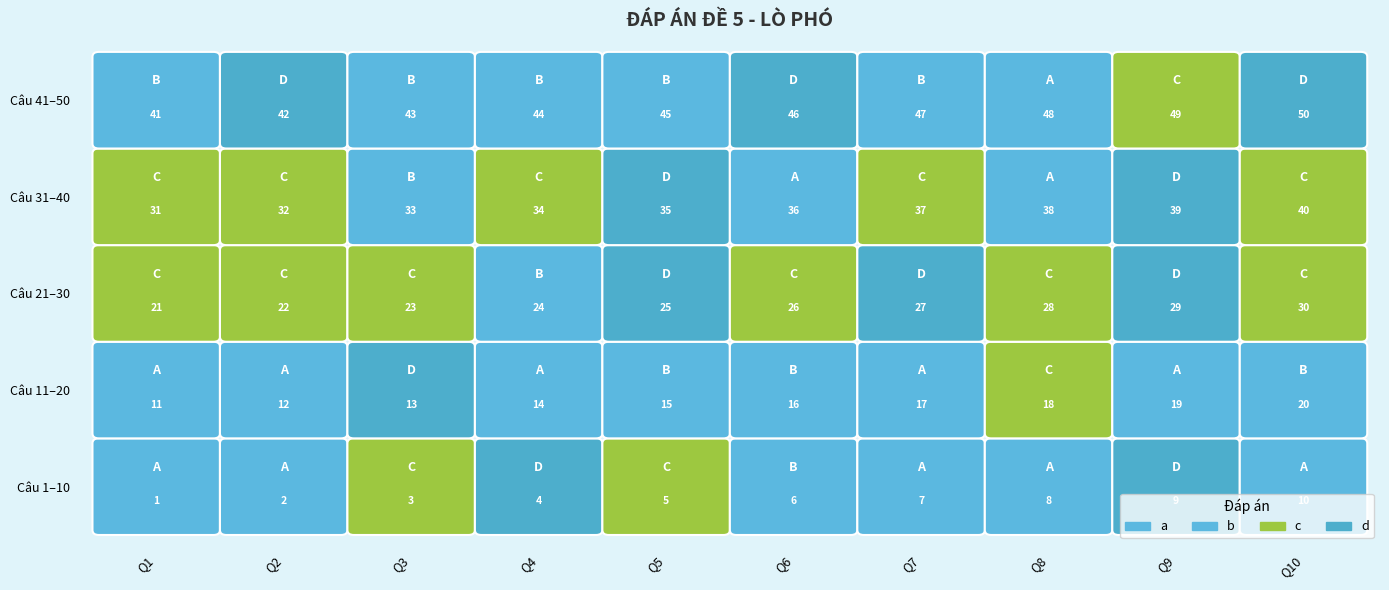

Which series has the widest spread of values?

a